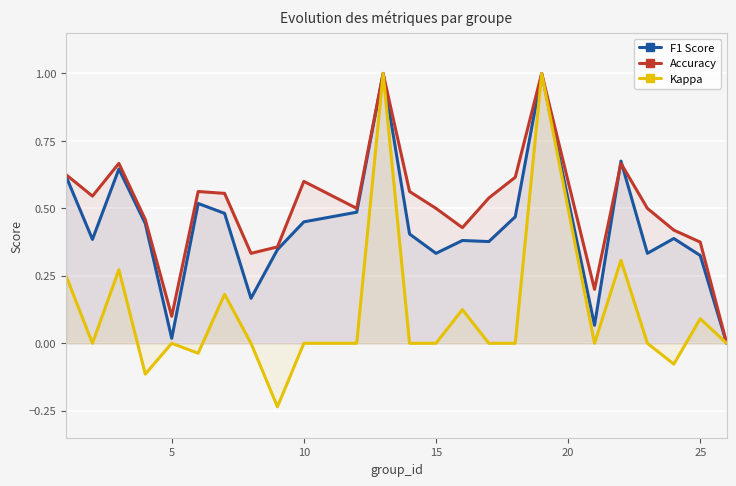

How many values in Kappa are above zero?

8